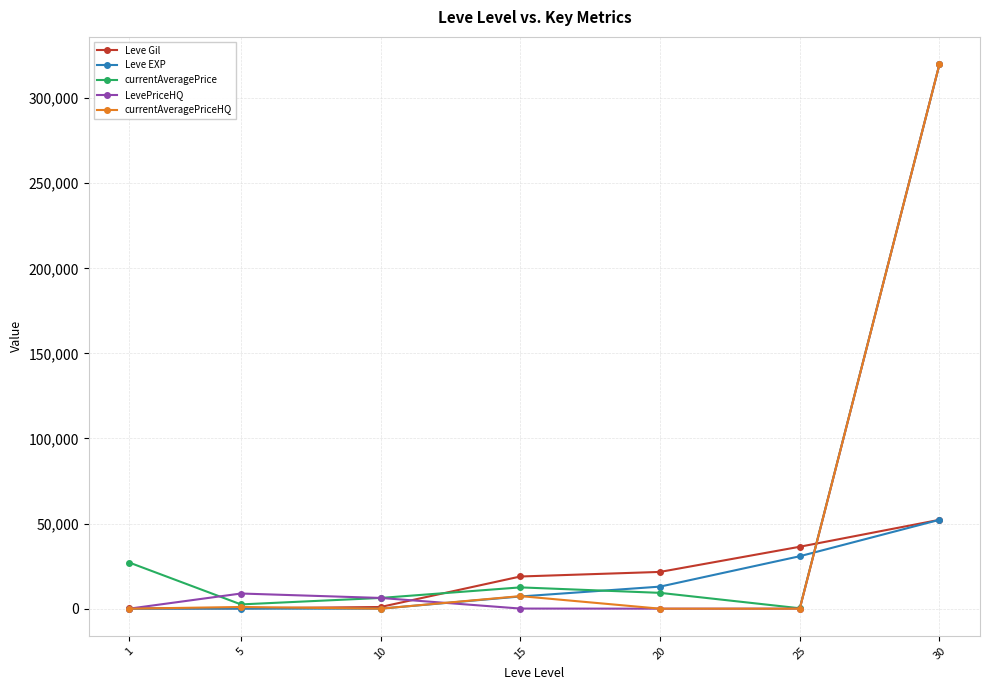

What are all the series names shown in the legend?

Leve Gil, Leve EXP, currentAveragePrice, LevePriceHQ, currentAveragePriceHQ